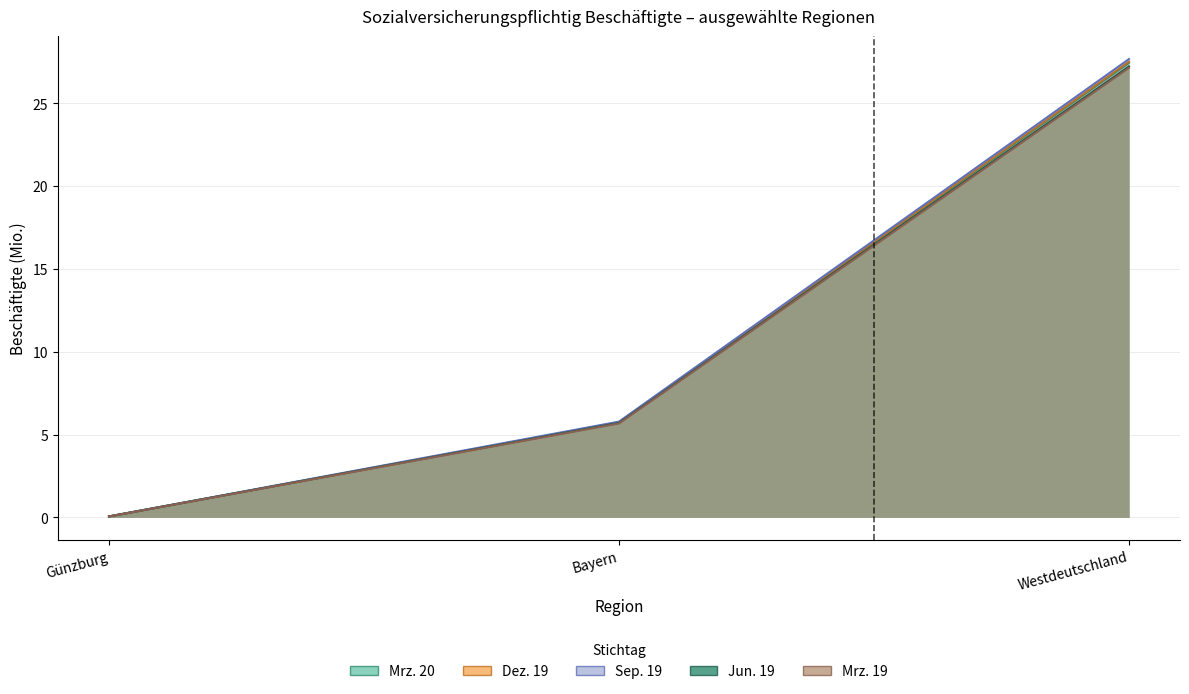

Does the chart have visible grid lines?

Yes